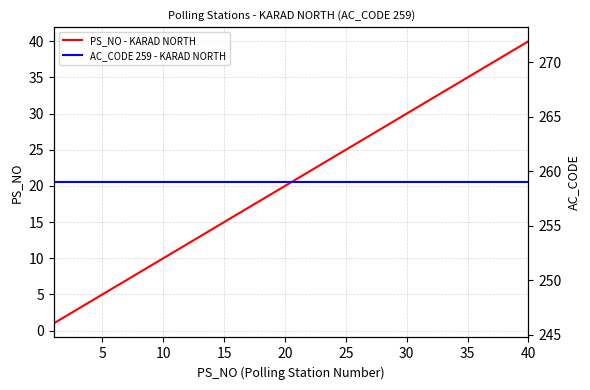

What is the smallest value displayed?

1